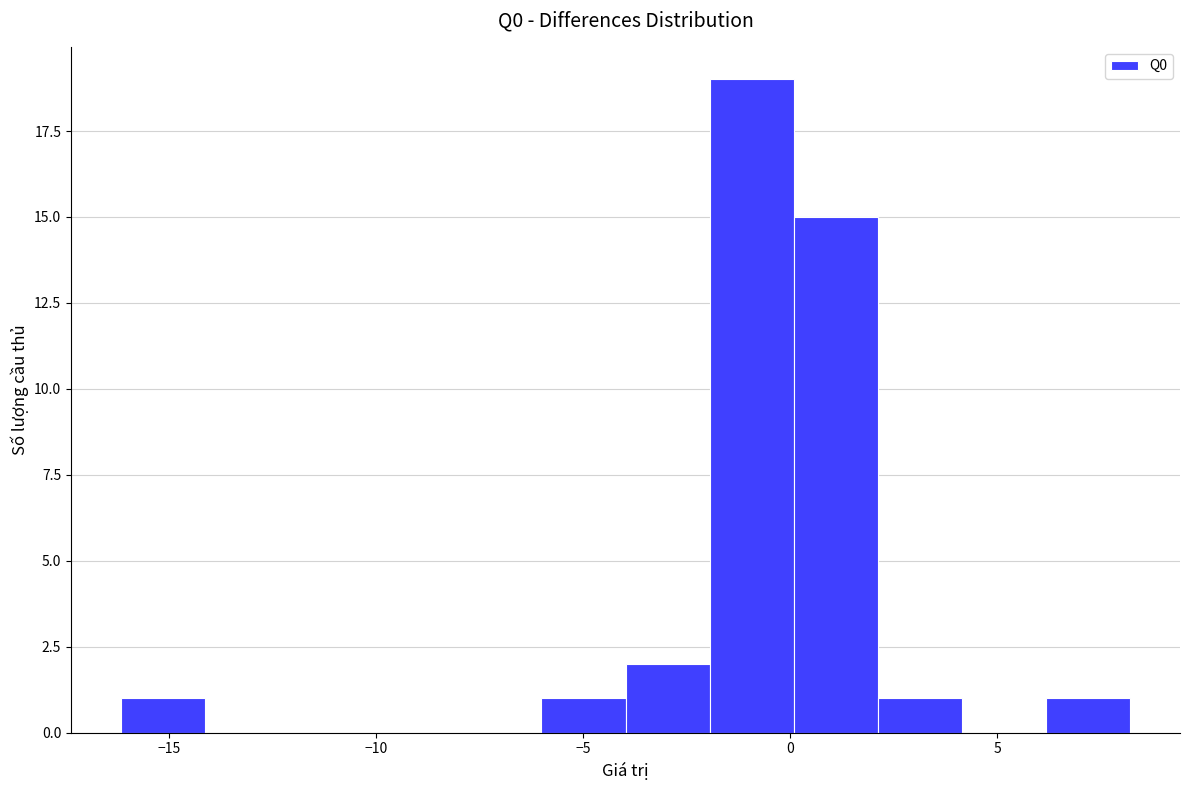

Over which range of the x-axis is the bar tallest?

-2 to 0